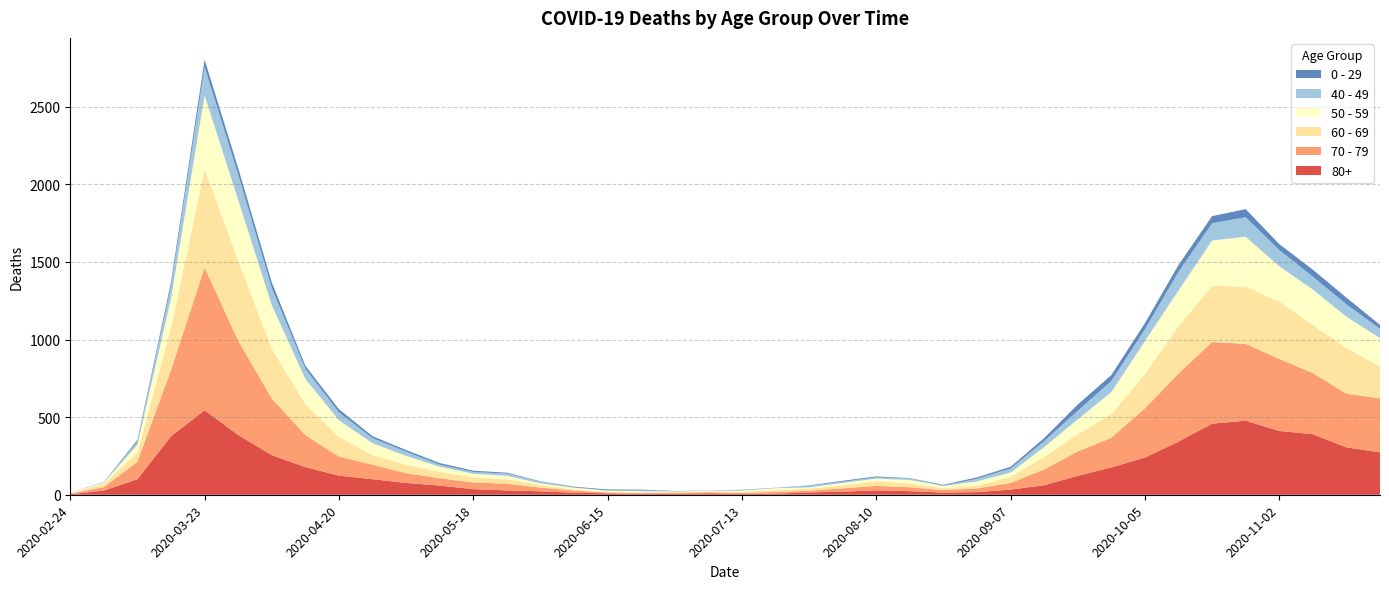

Reading left to right, transcribe all the data shown in this chart.

80+: 3	27	100	377	544	385	255	178	123	100	76	59	36	28	22	13	9	6	7	9	5	7	15	20	28	23	14	17	33	61	122	176	239	342	458	477	411	390	305	273
70 - 79: 4	22	113	427	920	608	365	206	123	94	63	47	43	43	24	14	6	5	5	8	7	11	11	21	29	25	16	24	43	102	157	191	318	439	526	495	464	394	346	348
60 - 69: 2	22	61	272	634	514	320	199	128	63	54	42	33	28	18	8	3	3	6	3	8	12	13	19	31	25	12	17	39	80	112	152	221	305	364	368	370	310	294	206
50 - 59: 3	7	48	190	475	392	281	163	106	75	57	33	23	23	9	10	8	9	3	5	6	12	8	16	16	22	15	28	28	64	95	142	212	230	290	322	227	228	202	182
40 - 49: 0	5	21	79	183	163	111	66	51	33	27	13	12	14	12	3	2	5	1	1	4	2	10	8	8	10	2	17	26	38	55	72	76	120	111	126	105	83	80	60
0 - 29: 1	0	10	25	47	42	36	19	20	12	11	10	8	6	2	4	6	5	2	1	2	1	3	6	6	2	5	9	11	20	40	38	39	44	46	52	38	45	43	25